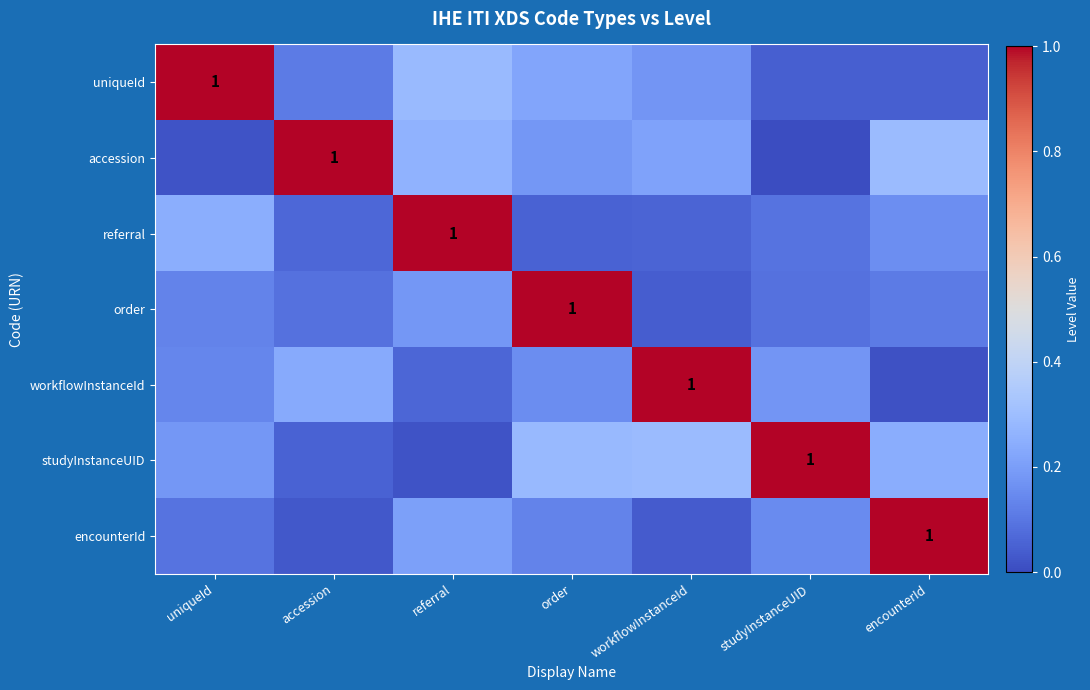

At how many categories does at least one series exceed 0?

7